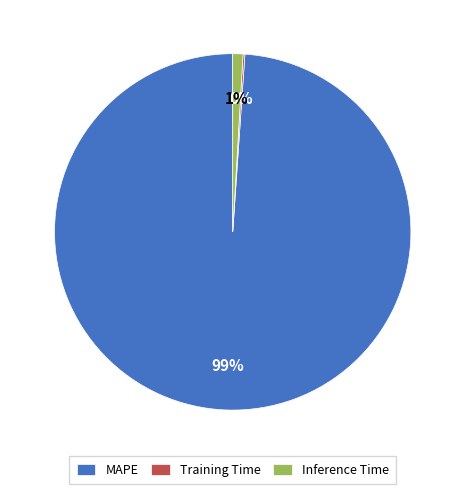

What is the largest slice in the pie chart?

MAPE